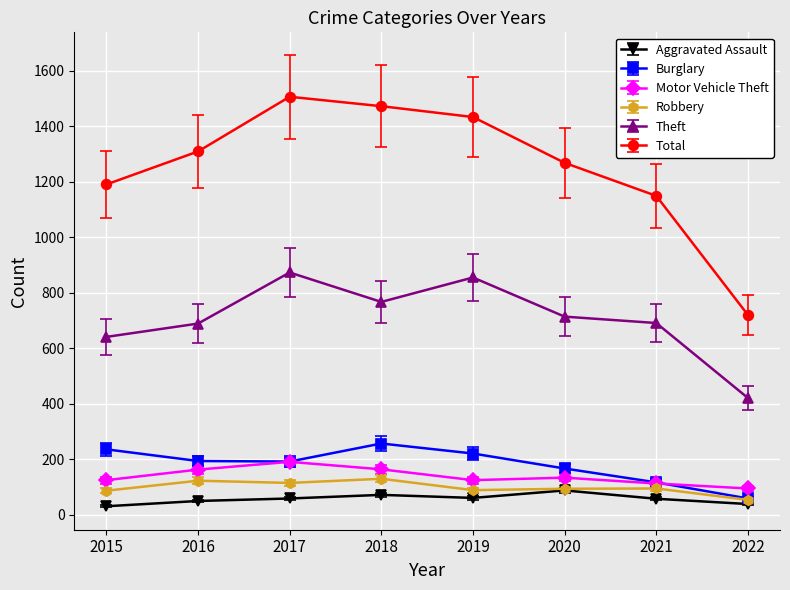

In Burglary, how many points are higher than both neighbors (excluding endpoints)?

1